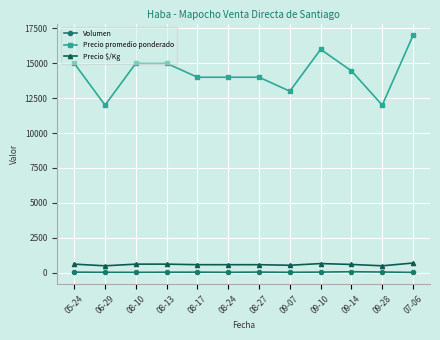

True or false: Volumen has more than 1 interior local peaks.

True